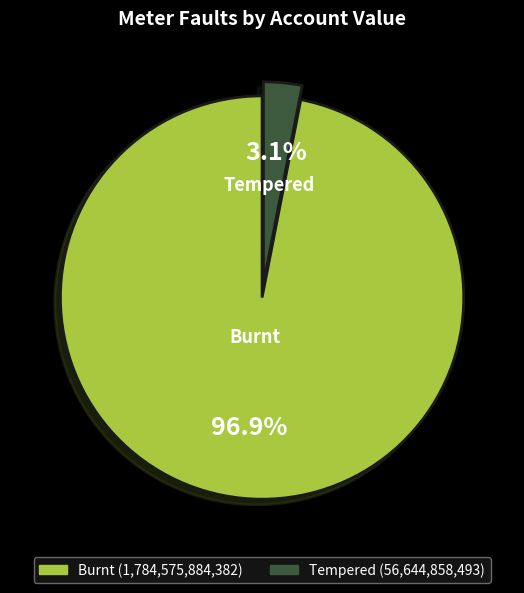

To the nearest percent, what is the average slice percentage?

50%